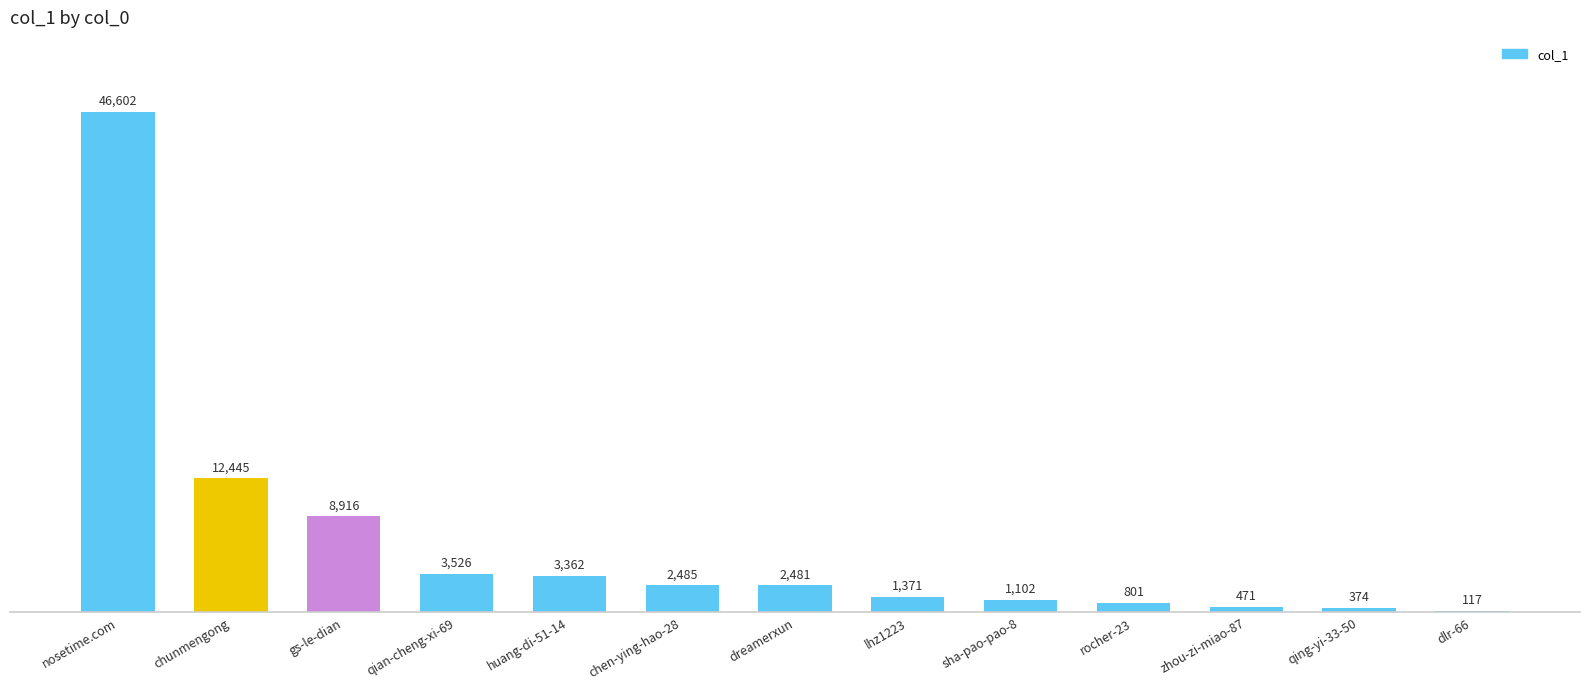

Reading left to right, transcribe all the data shown in this chart.

46602	12445	8916	3526	3362	2485	2481	1371	1102	801	471	374	117